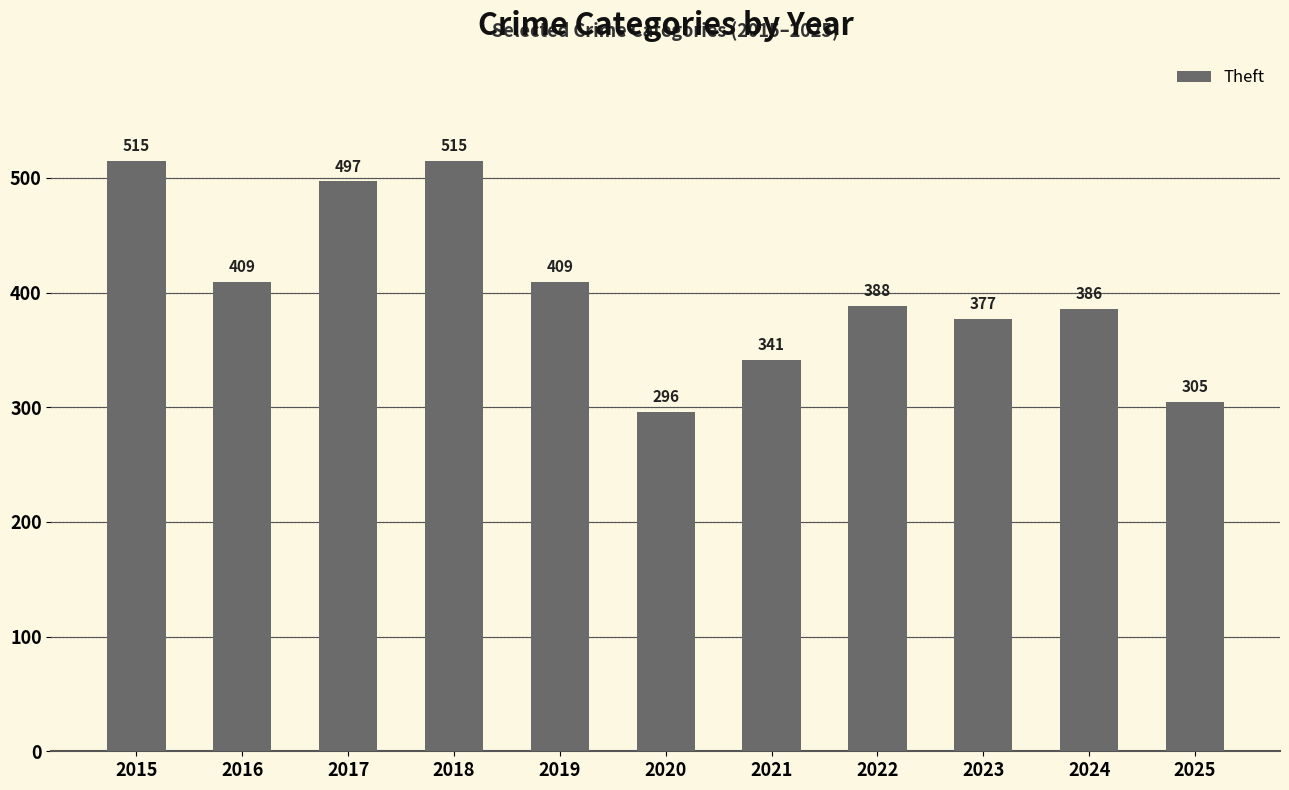

The value at 2019 is 553. True or false?

False